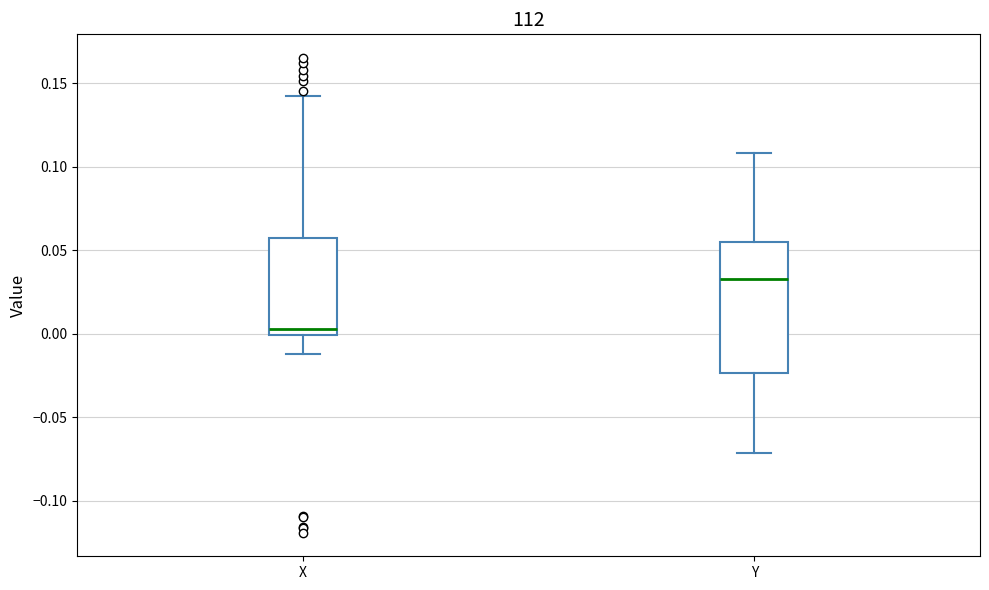

Where does the lower whisker of the box for X end on the y-axis? The values are not printed on the chart, so give them approximately, as read against the axis.

-0.010